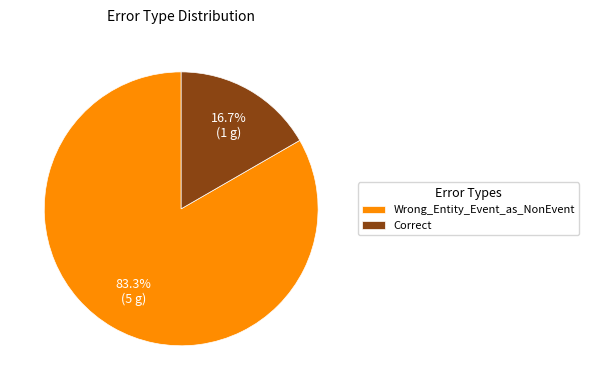

Count the number of slices in the pie.

2